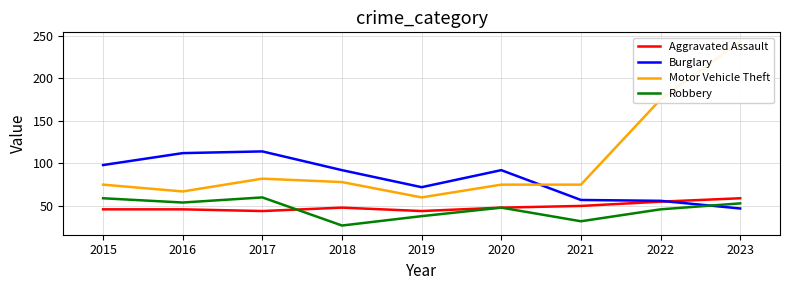

What is the difference between the second highest and second lowest values in the Motor Vehicle Theft series?

108